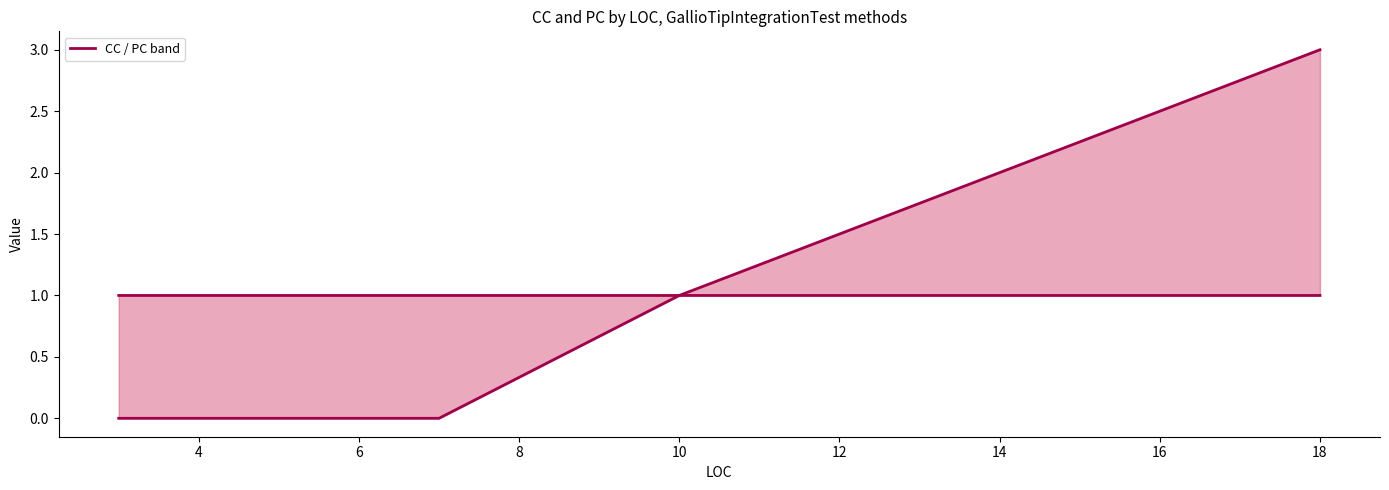

Does the chart have visible grid lines?

No